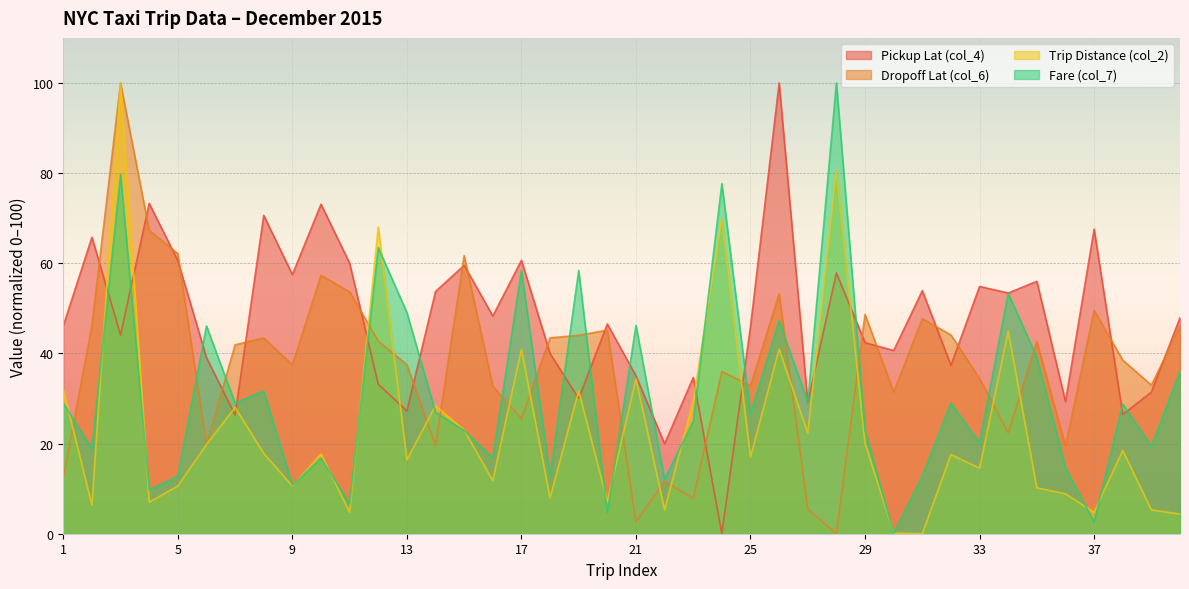

Which series has the widest spread of values?

Pickup Lat (col_4)